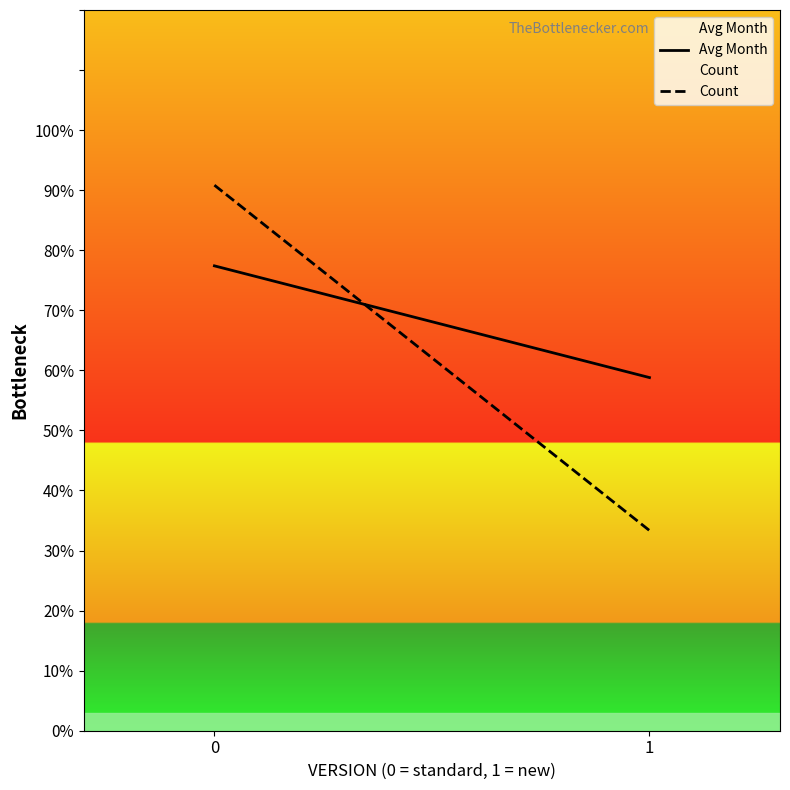

Between 0 and 1, which series saw the biggest shift?

Count